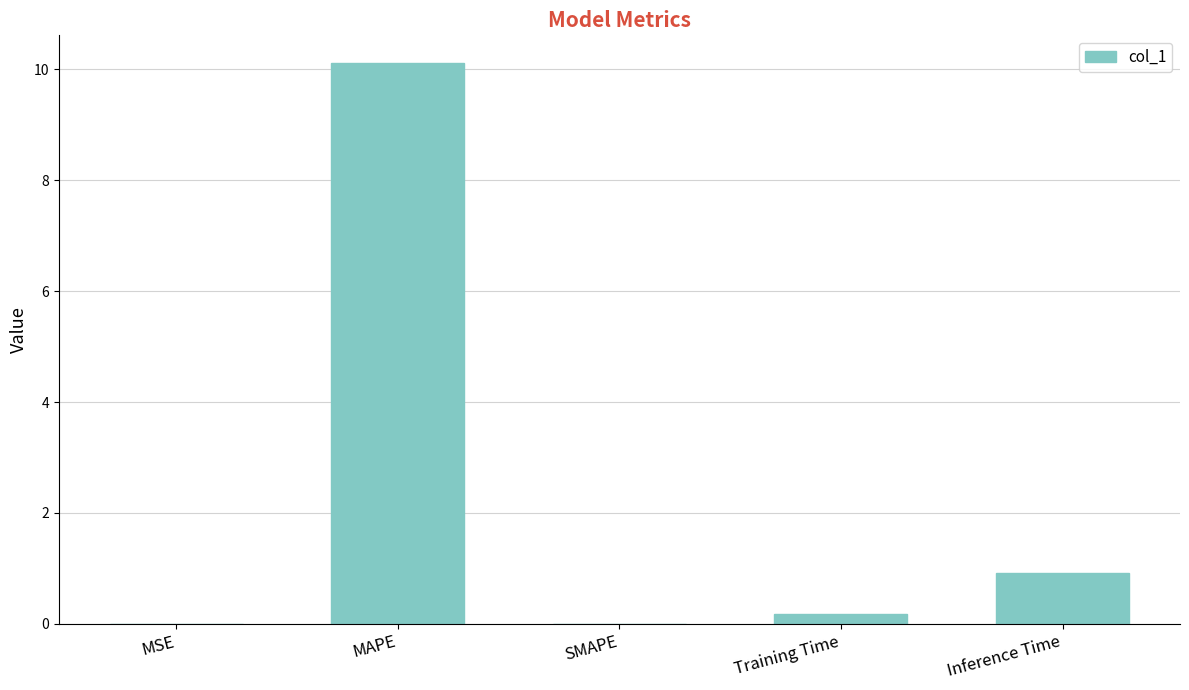

How many series are shown in this chart?

1